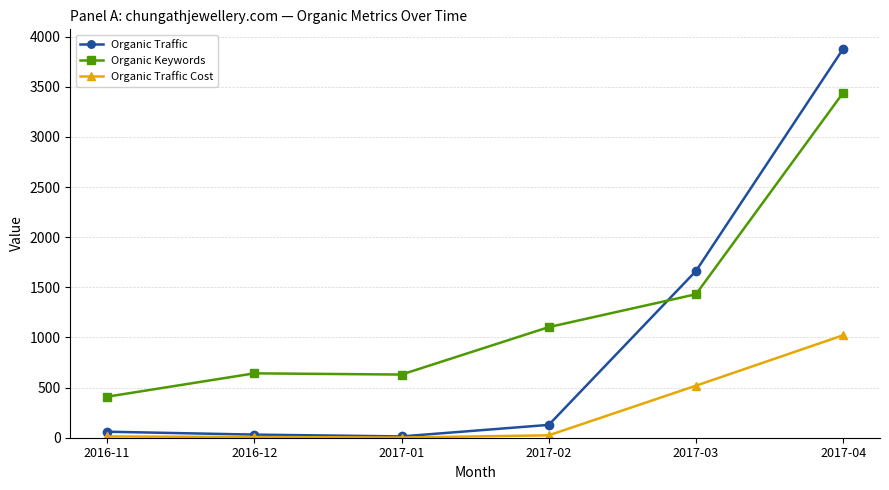

What is the value of the Organic Keywords point at the 5th from the left?

1431